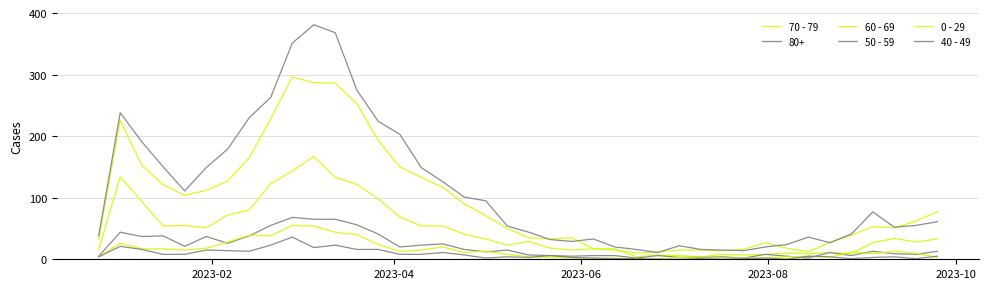

True or false: 50 - 59 and 70 - 79 cross at least once.

False